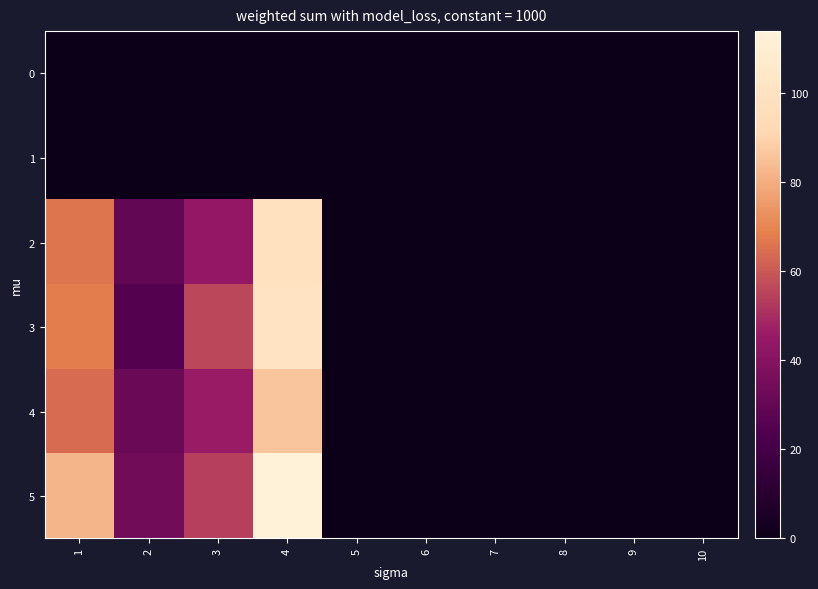

Which series has the widest spread of values?

5